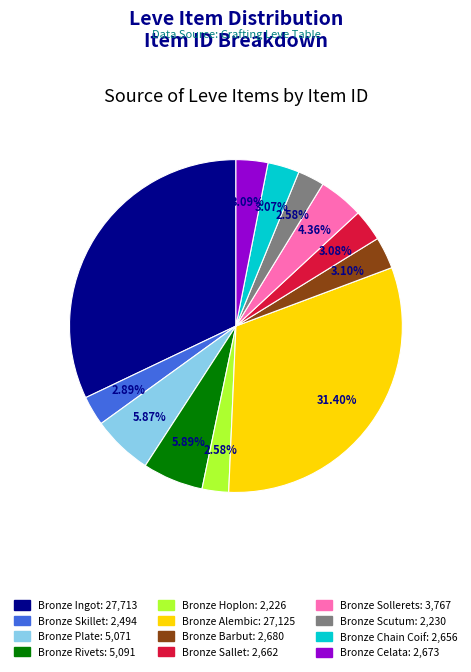

What is the ratio of the value at Bronze Chain Coif to the value at Bronze Hoplon?

1.2